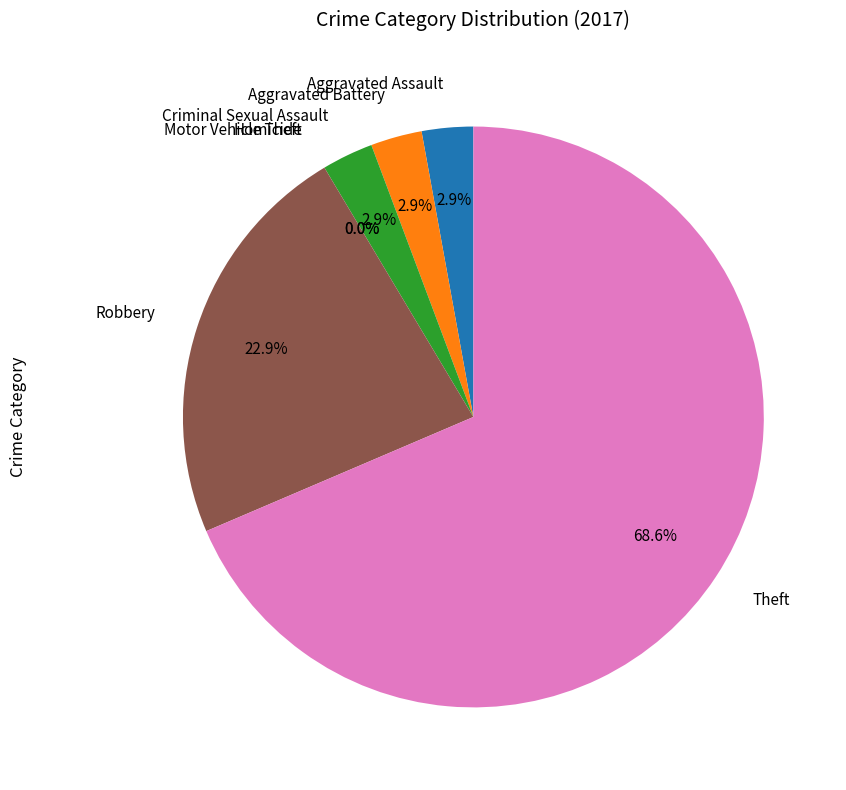

What is the largest slice in the pie chart?

Theft